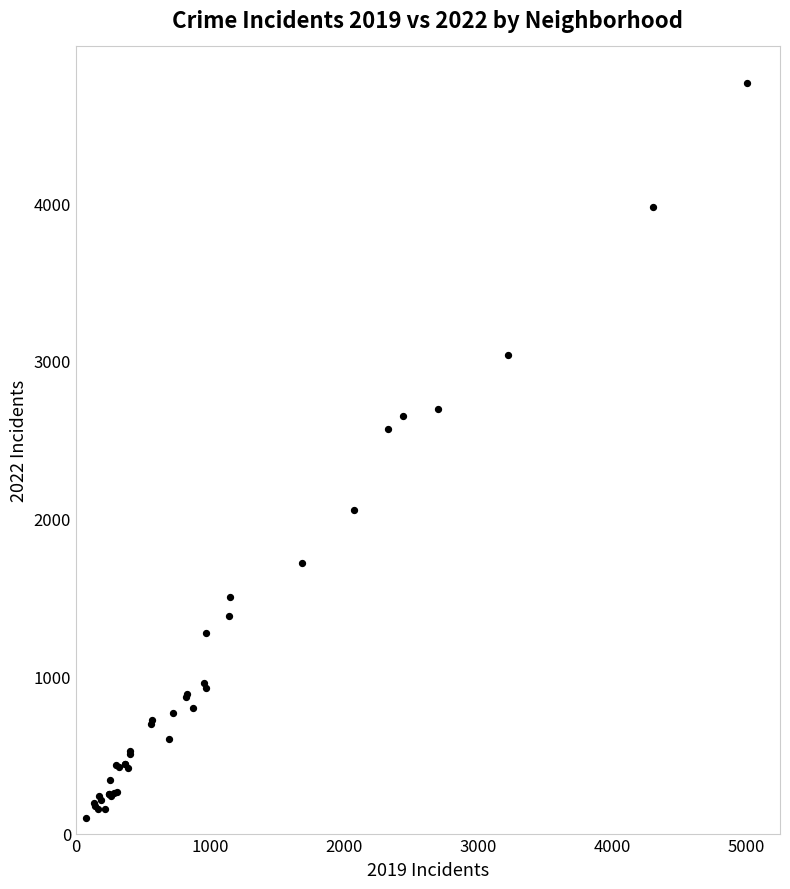

What Y value in the scatter plot is closest to 2431?

2567